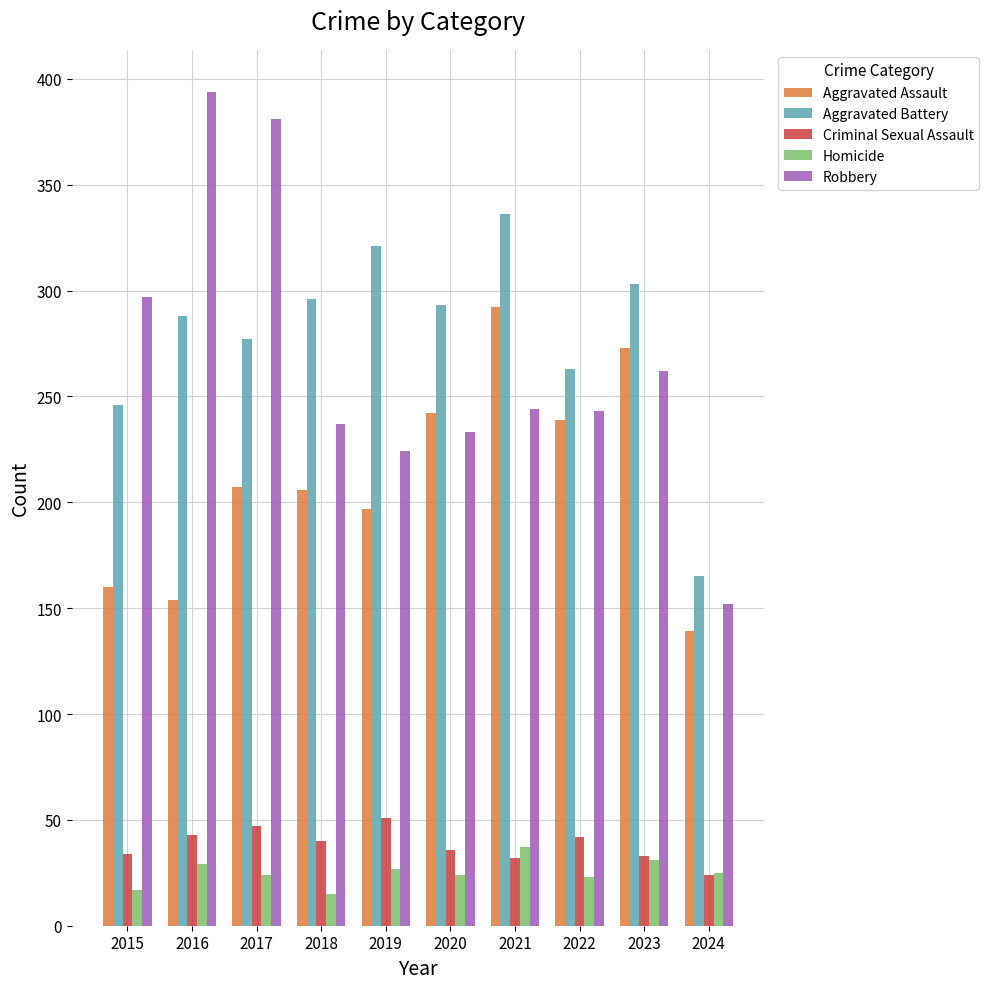

How many distinct data groups are displayed?

5